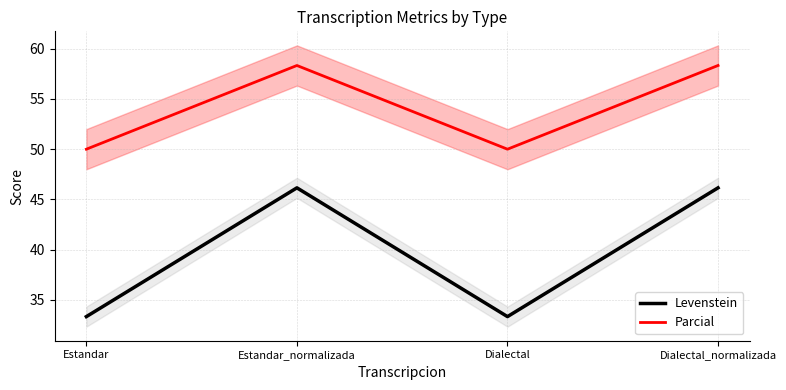

At which label is Parcial closest to 54?

Estandar